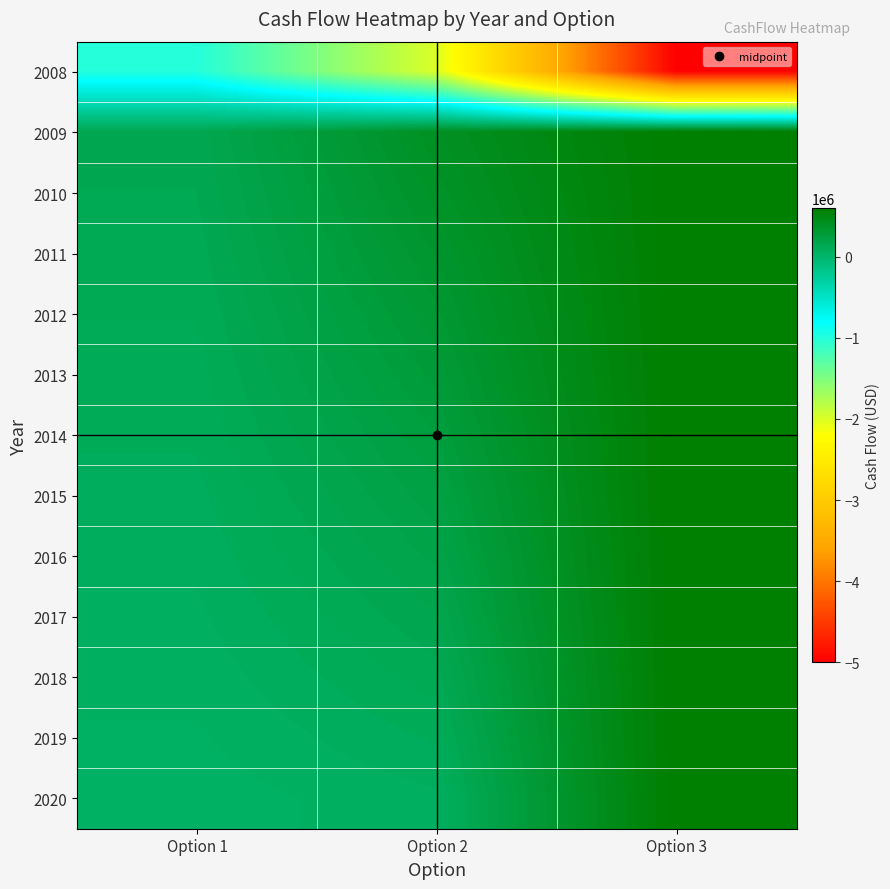

Reading right to left, transcribe all the data shown in this chart.

2008: Option 3=-5000000	Option 2=-2000000	Option 1=-1000000
2009: Option 3=600000	Option 2=400000	Option 1=150000
2010: Option 3=600000	Option 2=370000	Option 1=140000
2011: Option 3=600000	Option 2=340000	Option 1=130000
2012: Option 3=600000	Option 2=310000	Option 1=120000
2013: Option 3=600000	Option 2=280000	Option 1=110000
2014: Option 3=600000	Option 2=250000	Option 1=100000
2015: Option 3=600000	Option 2=220000	Option 1=90000
2016: Option 3=600000	Option 2=190000	Option 1=80000
2017: Option 3=600000	Option 2=160000	Option 1=70000
2018: Option 3=600000	Option 2=130000	Option 1=60000
2019: Option 3=600000	Option 2=100000	Option 1=50000
2020: Option 3=600000	Option 2=70000	Option 1=40000